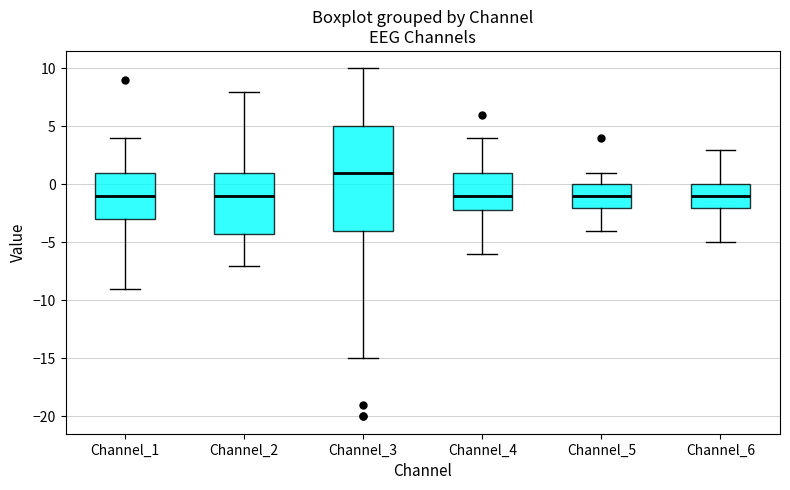

Reading left to right, transcribe this box plot: for each box, give where its median line is, the range the box spans, and where its two whiskers end, as read against the y-axis. The values are not printed on the chart, so give them approximately, as read against the axis.

Channel_1: median -1, box -3 to 1, whiskers -9 to 4
Channel_2: median -1, box -4 to 1, whiskers -7 to 8
Channel_3: median 1, box -4 to 5, whiskers -15 to 10
Channel_4: median -1, box -2 to 1, whiskers -6 to 4
Channel_5: median -1, box -2 to 0, whiskers -4 to 1
Channel_6: median -1, box -2 to 0, whiskers -5 to 3